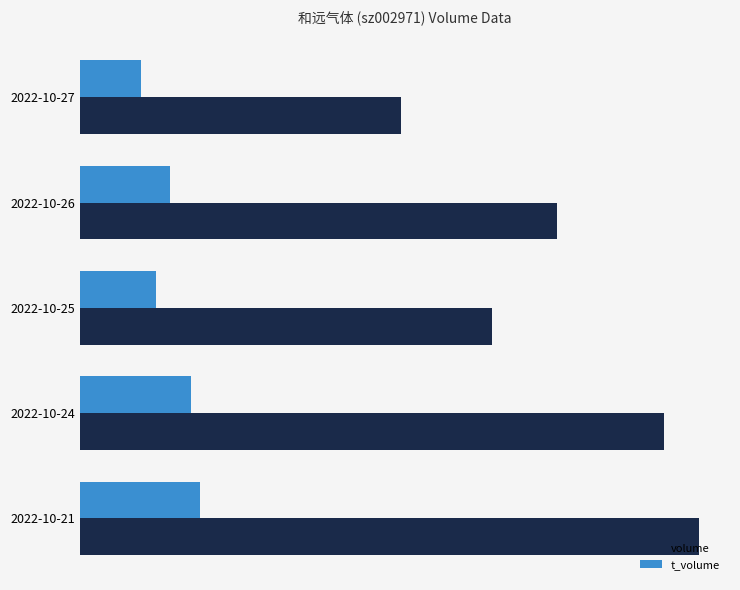

What are all the series names shown in the legend?

volume, t_volume